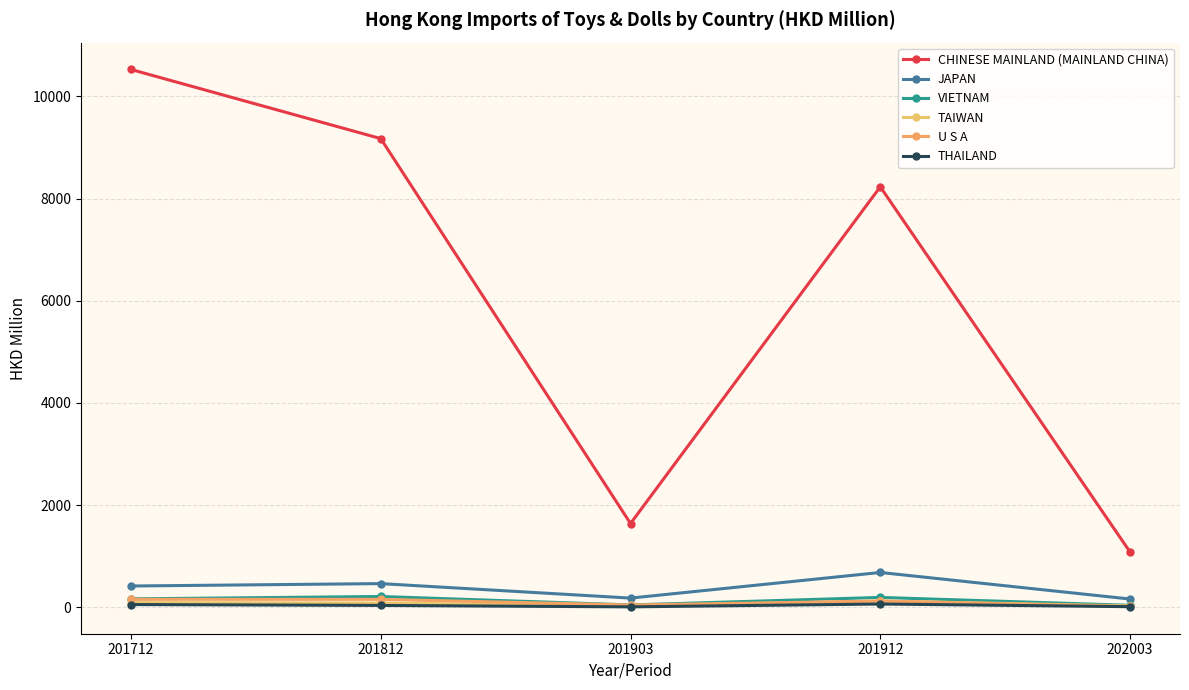

True or false: THAILAND has a value of 11.9 at 202003.

True